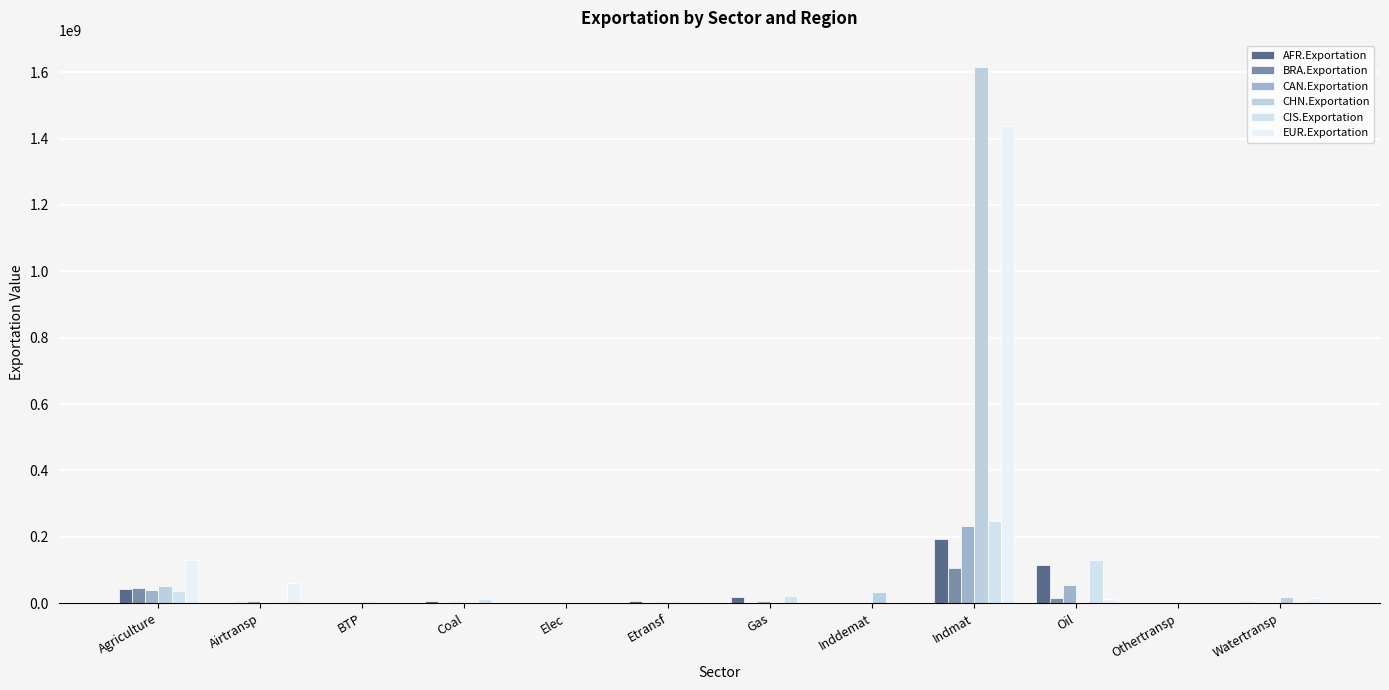

How many data points does each series have?

12